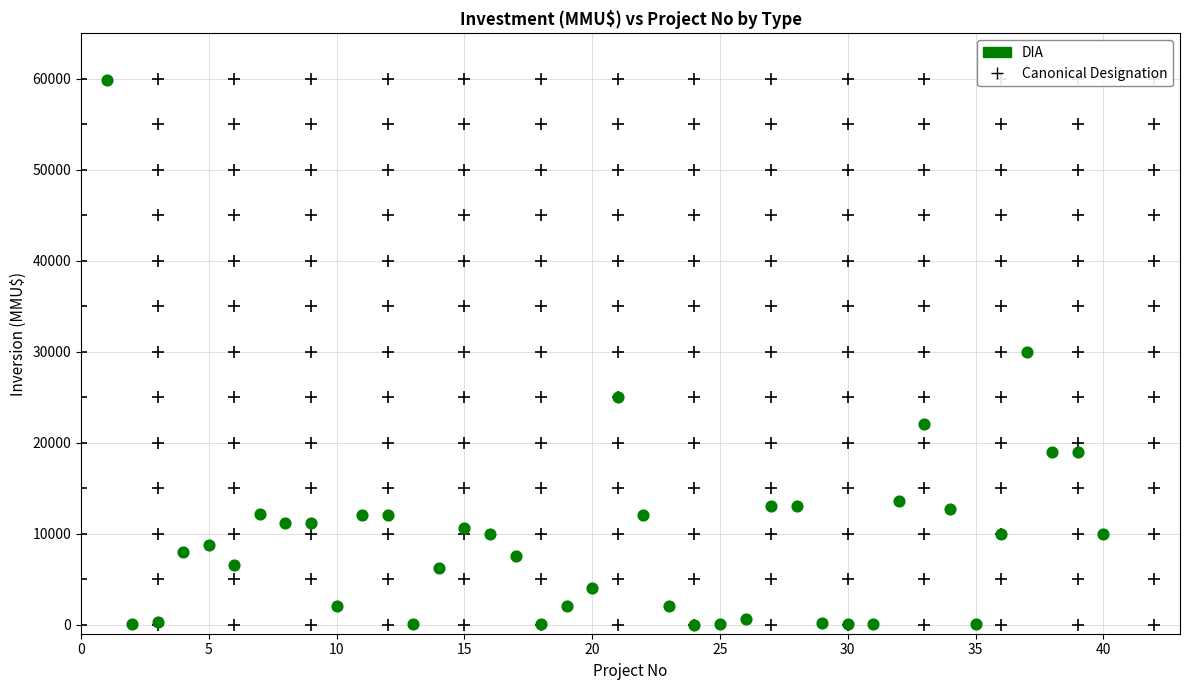

What is the range of Y values (max minus min)?

59900